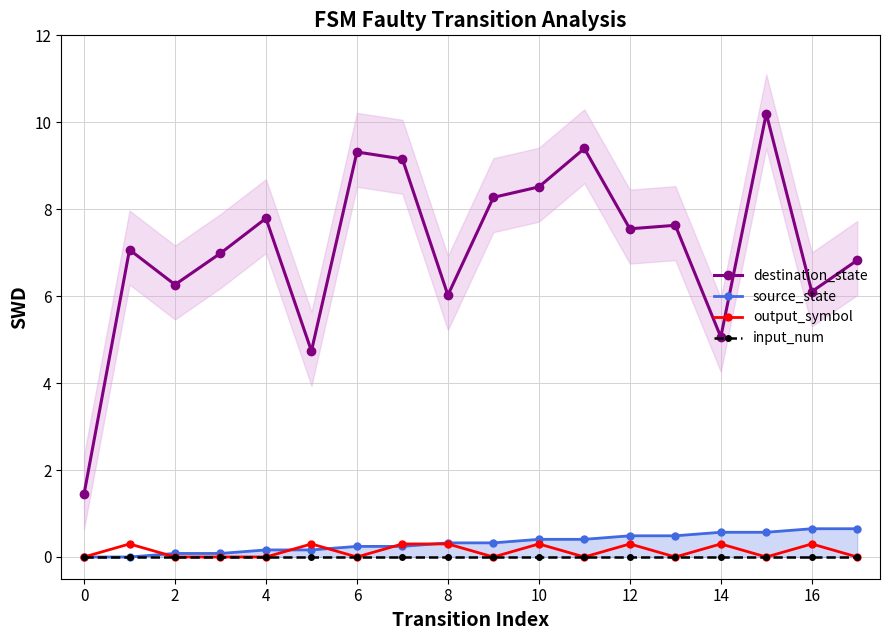

True or false: output_symbol and destination_state intersect in this chart.

False